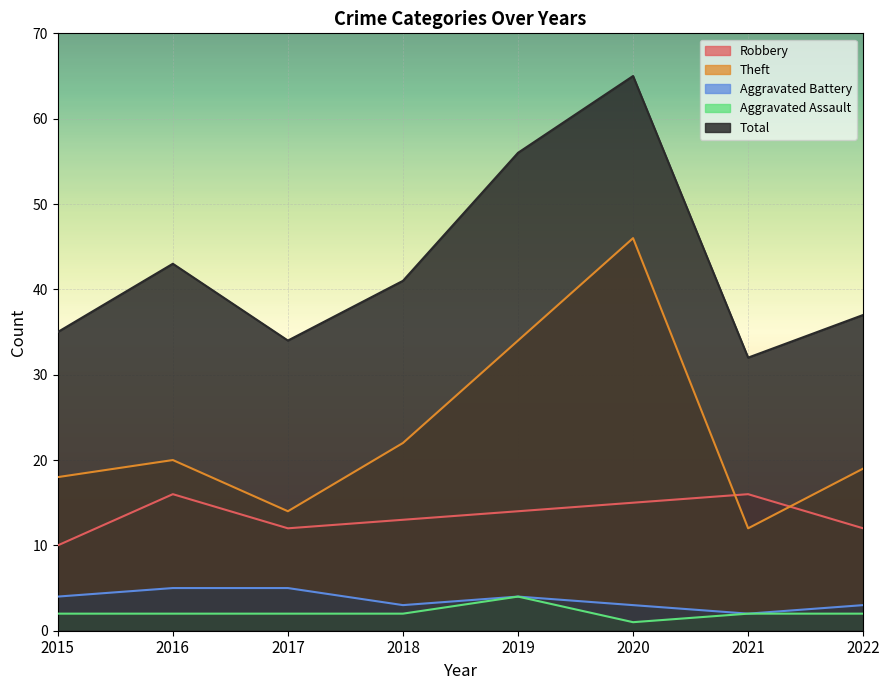

At 2018, list the series in order from smallest to largest.

Aggravated Assault, Aggravated Battery, Robbery, Theft, Total